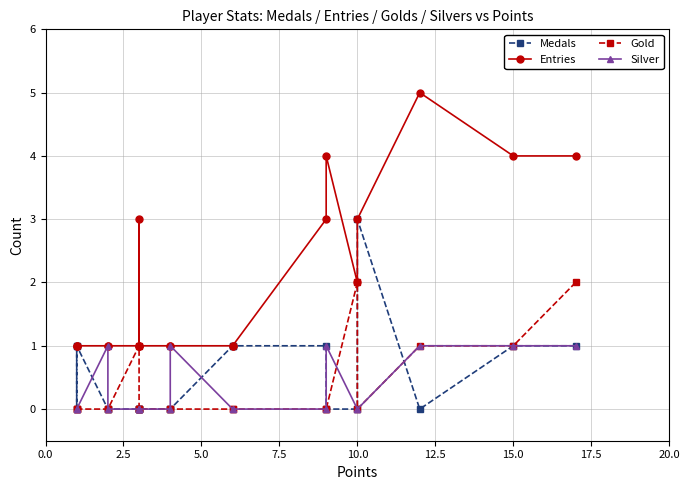

Count the number of categories in the chart.

20